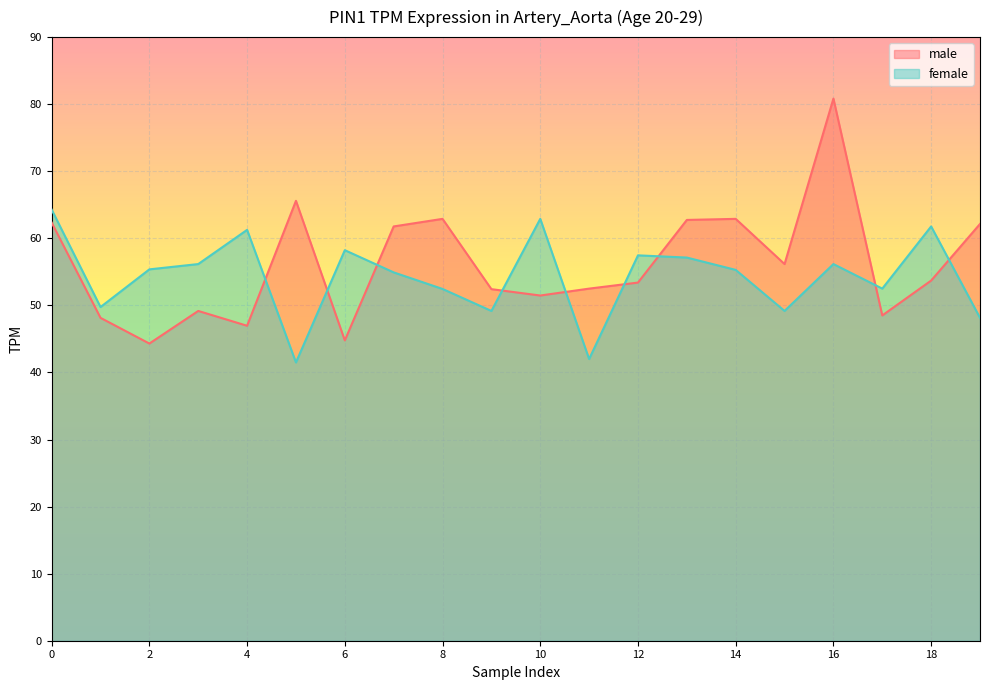

What is the value of the male point at the 6th from the left?

65.6